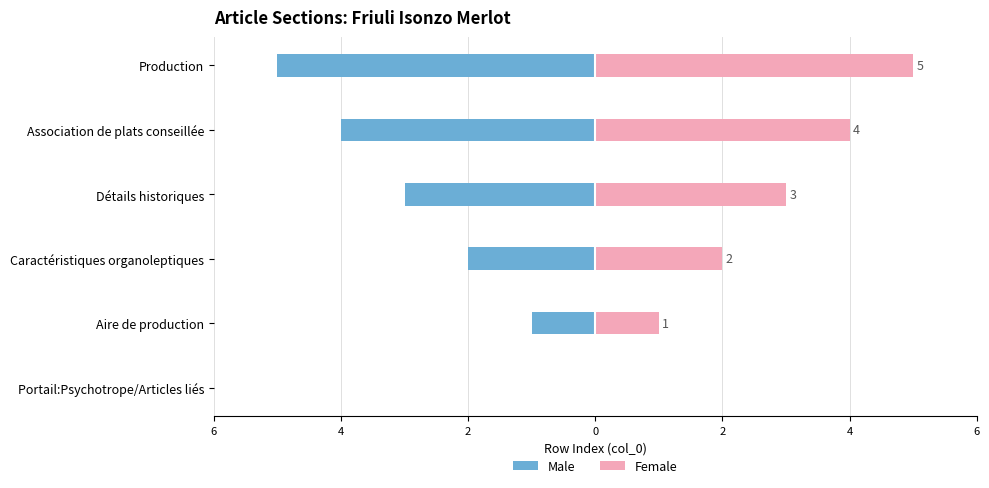

True or false: Male has a value of -3 at Détails historiques.

True